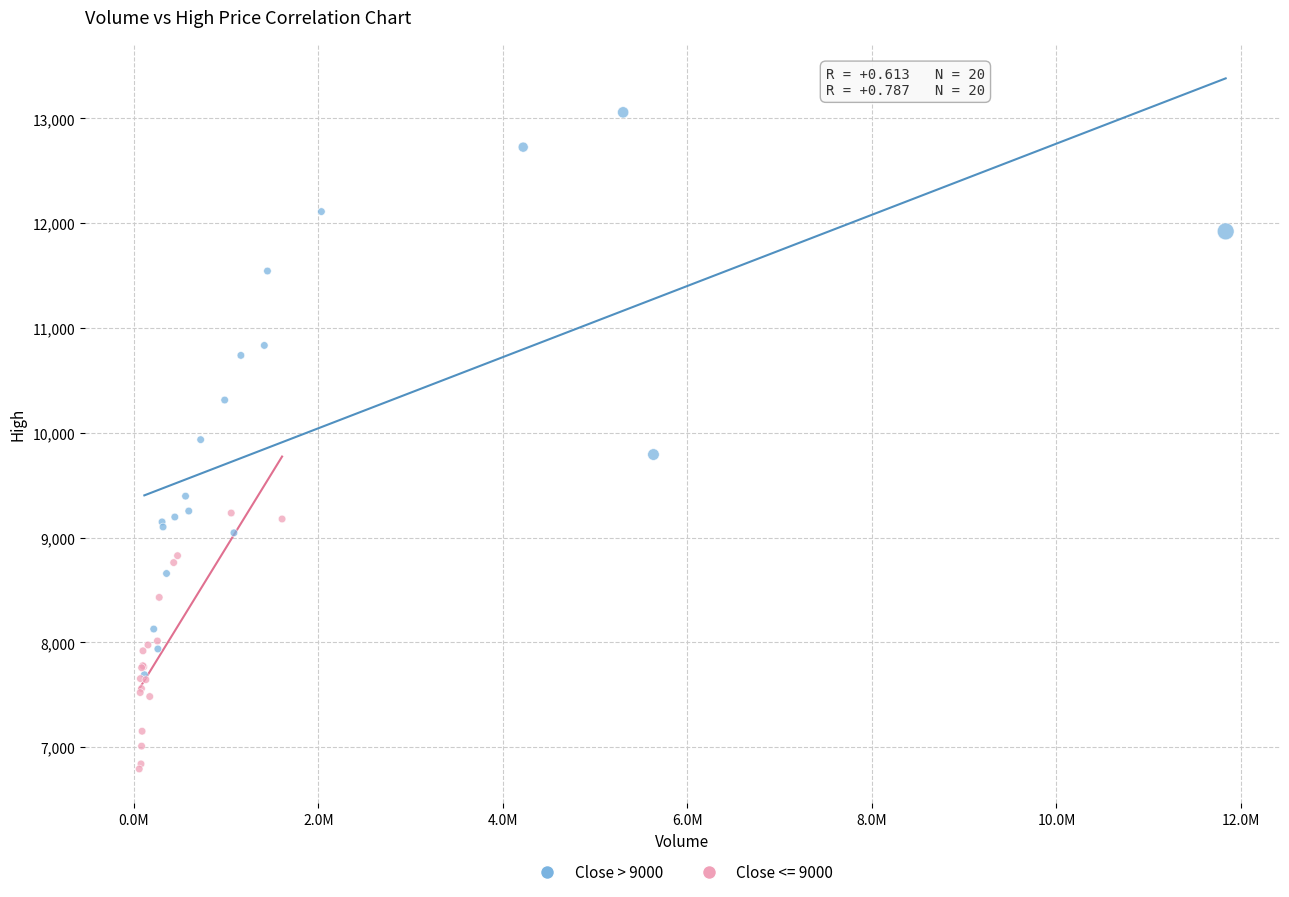

Which series contains the lowest Y value?

Close <= 9000